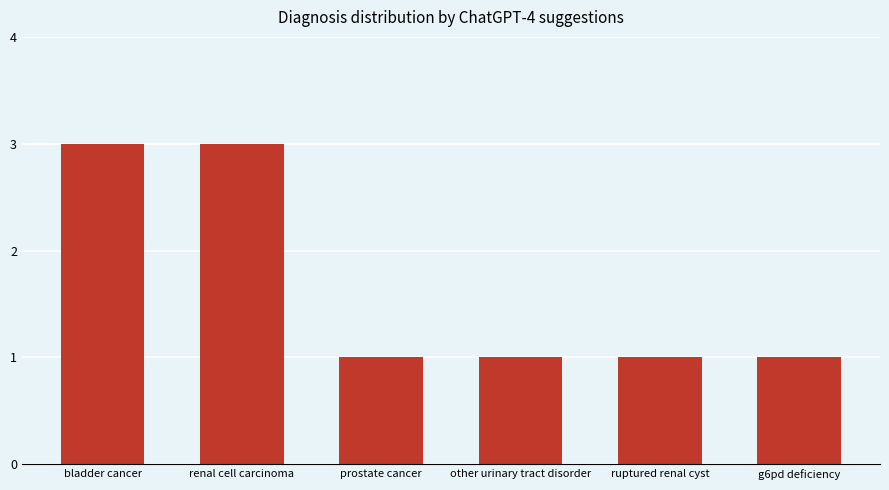

What is the sum of the values at ruptured renal cyst and other urinary tract disorder?

2